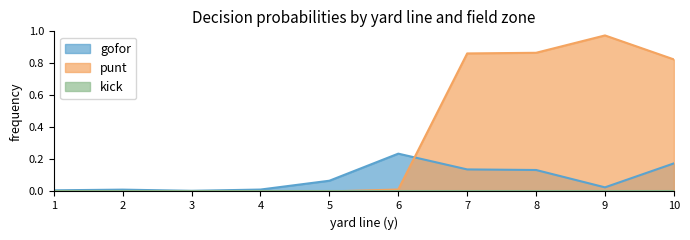

The punt series shows 0.5 at 15. True or false?

False